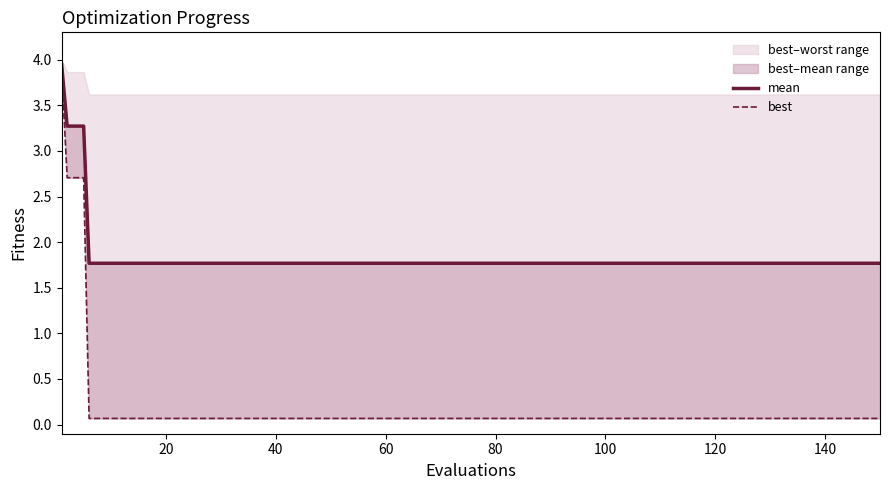

What is the minimum value for best?

0.1